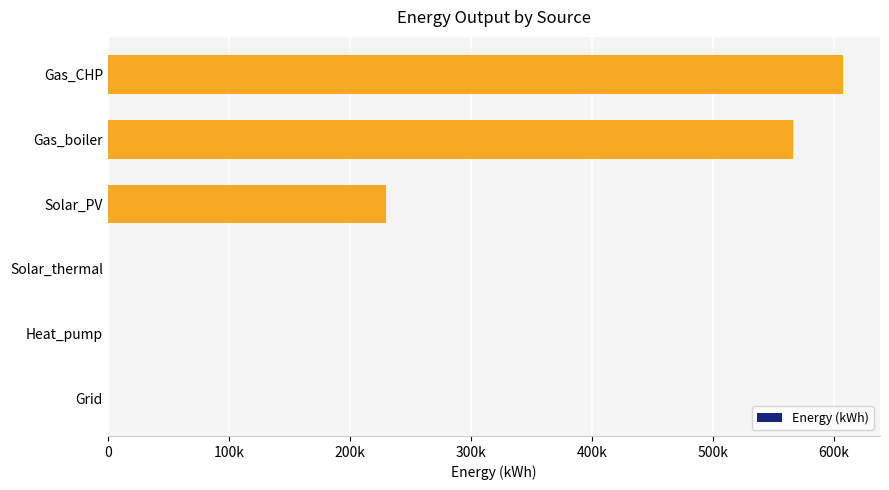

Does the chart contain any negative values?

No